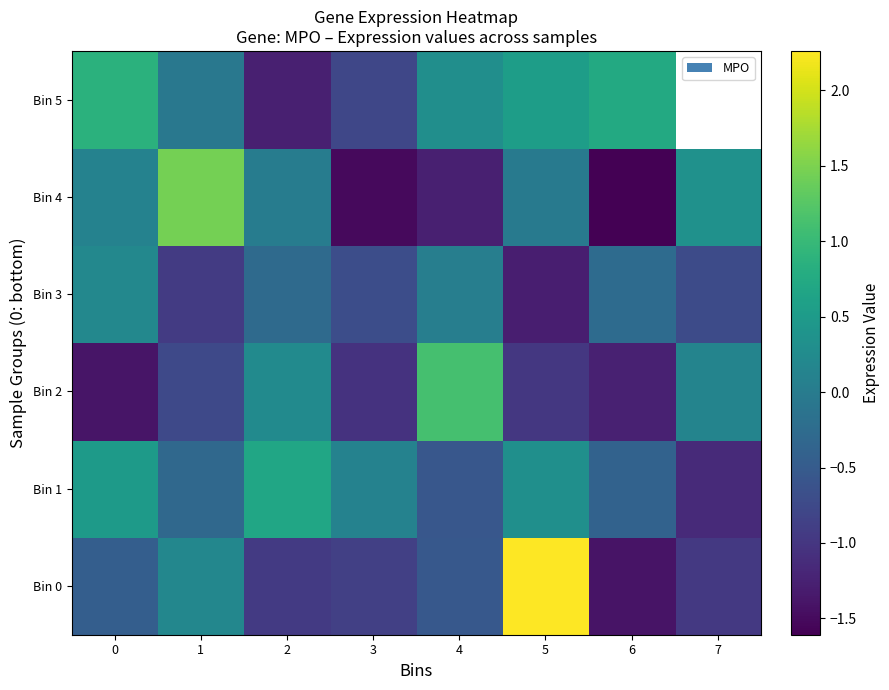

True or false: Bin 1 has a value of 0.5 at 0.

True